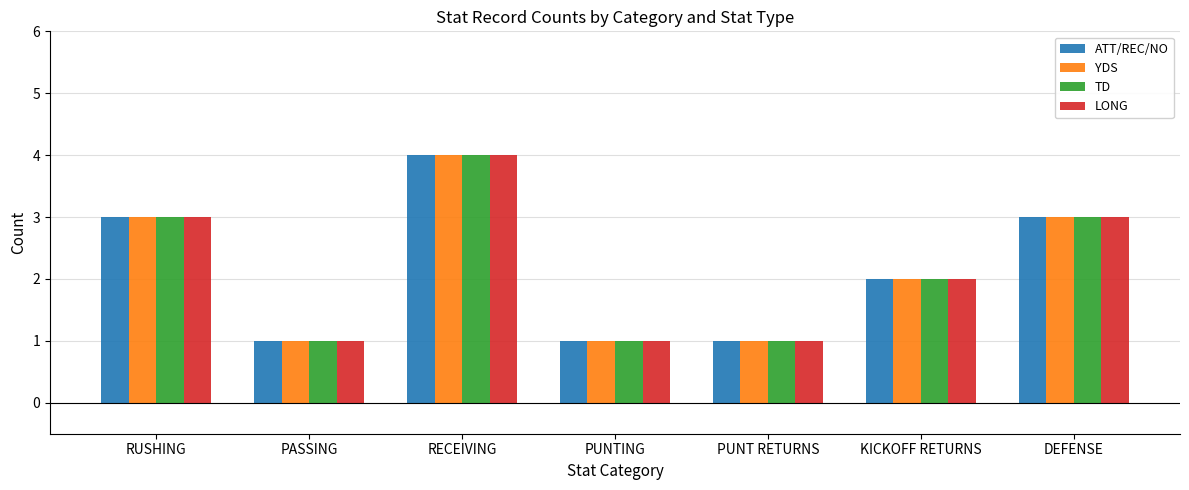

What is the difference between the maximum and second lowest values in the YDS series?

3